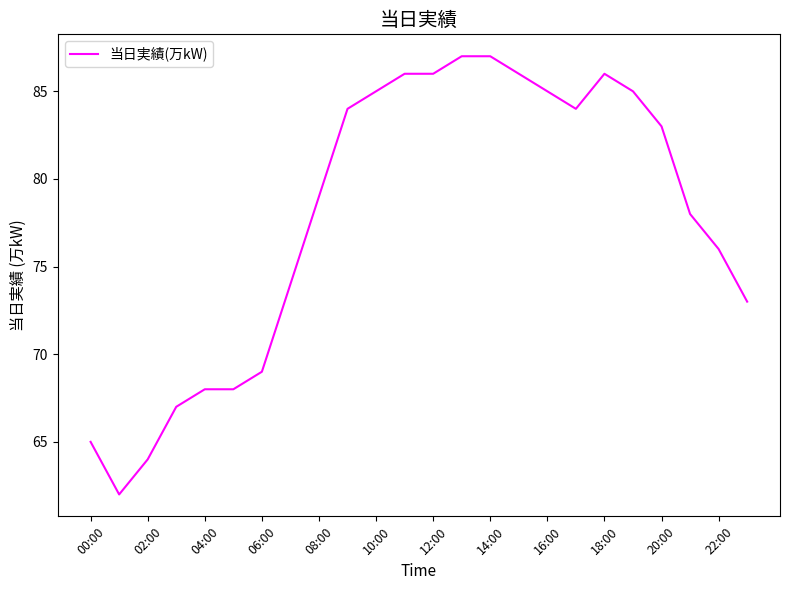

What is the maximum value shown in the chart?

87